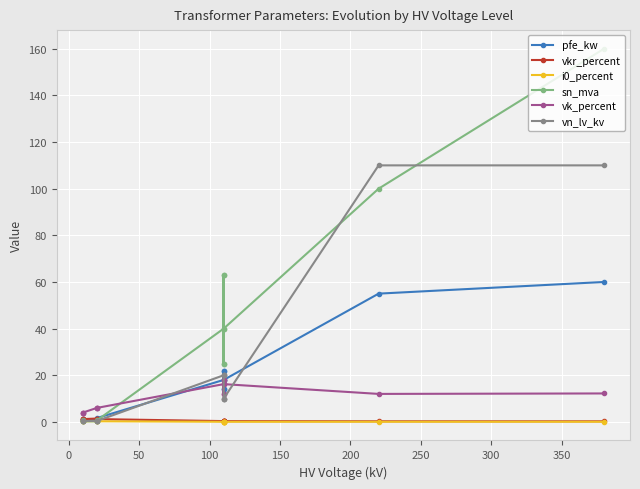

True or false: vk_percent and pfe_kw intersect in this chart.

True